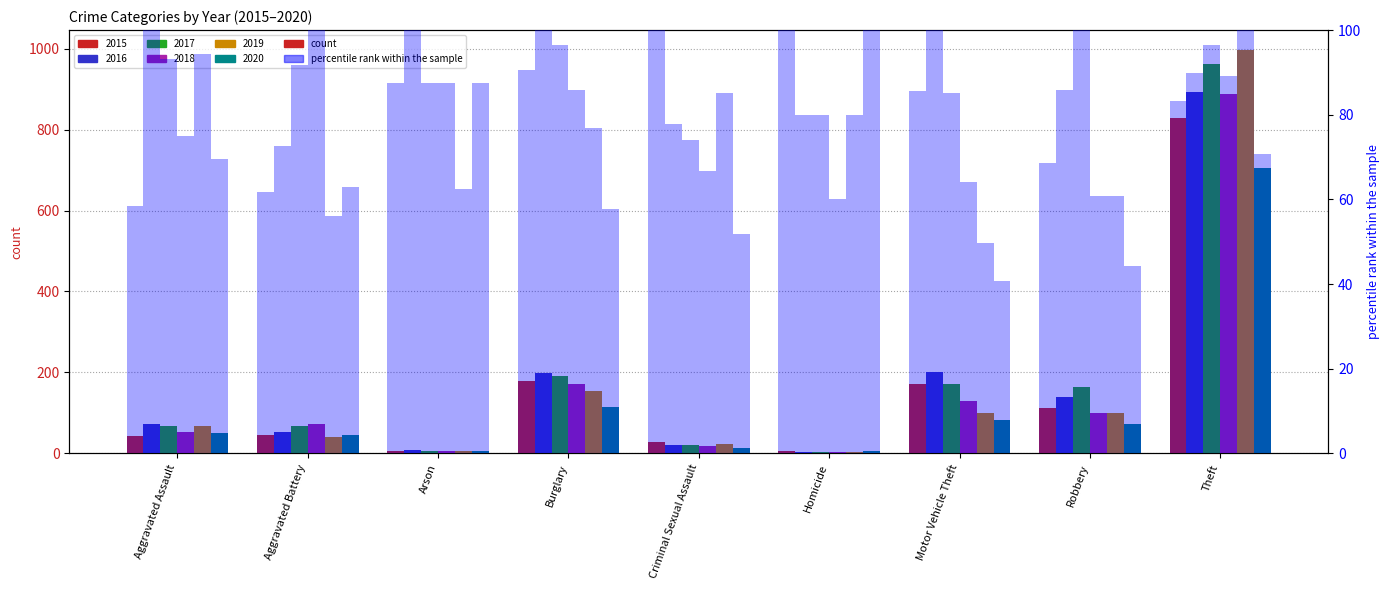

What position from the left is Arson?

3